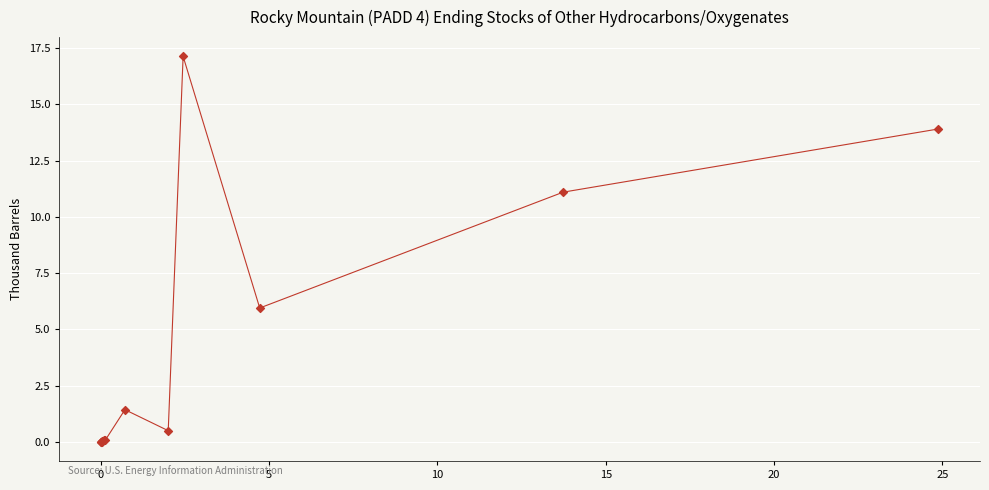

What Y value in the scatter plot is closest to 8?

5.9